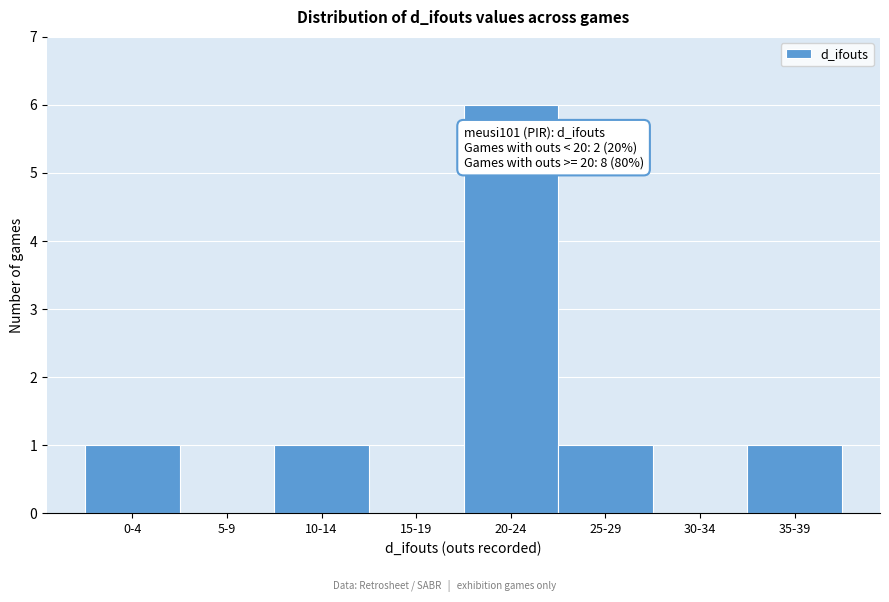

Reading right to left, transcribe all the data shown in this chart.

35-39=1	30-34=0	25-29=1	20-24=6	15-19=0	10-14=1	5-9=0	0-4=1